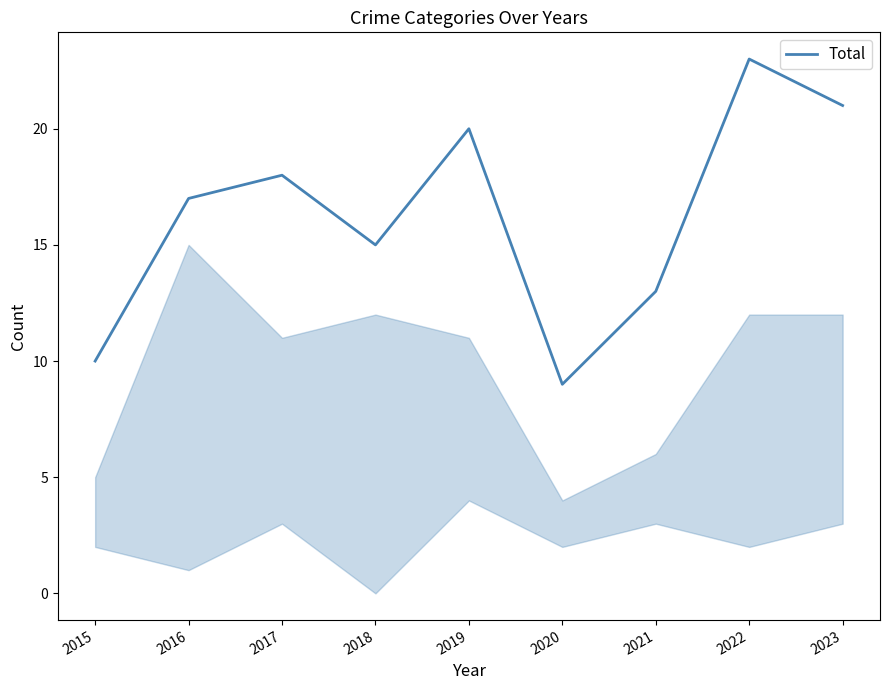

True or false: the data shows 28 at 2023.

False